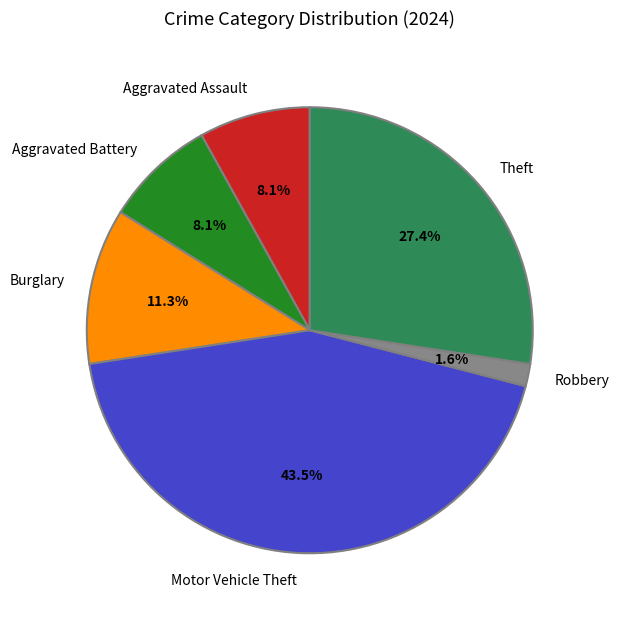

Which has a higher value, Aggravated Assault or Robbery?

Aggravated Assault